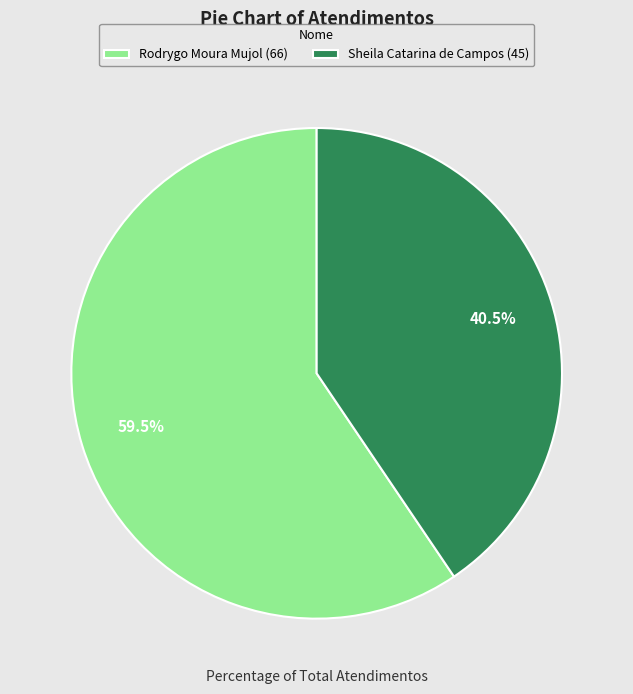

Does Sheila Catarina de Campos represent more than half of the total?

No